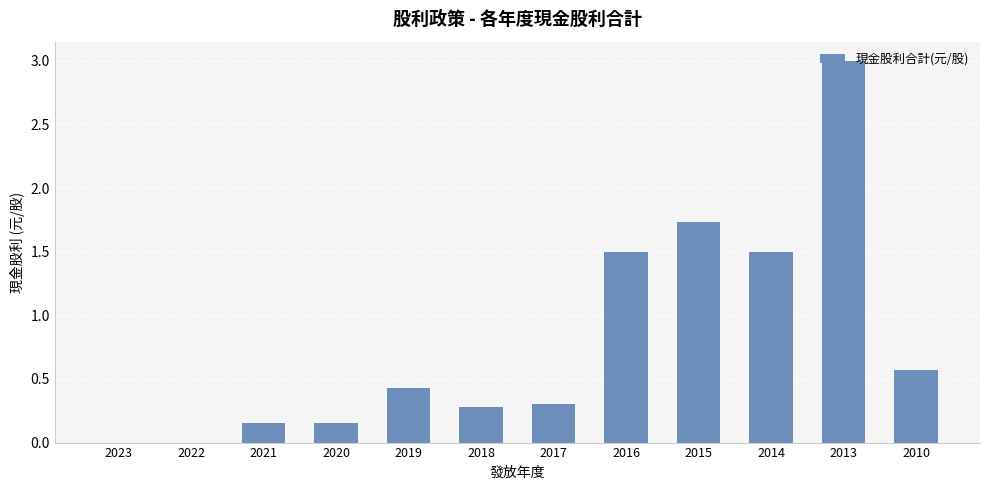

Which has a higher value, 2021 or 2013?

2013